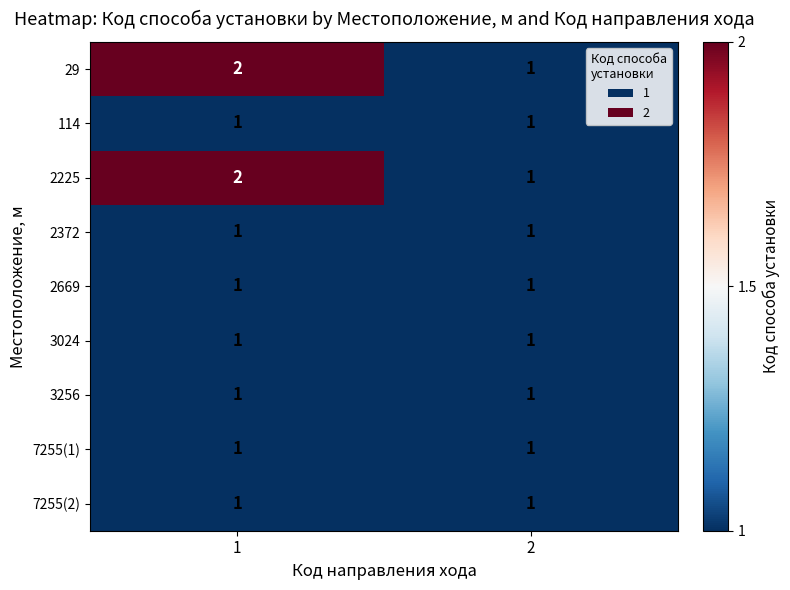

Is it true that 2669 equals 1 at 2?

True